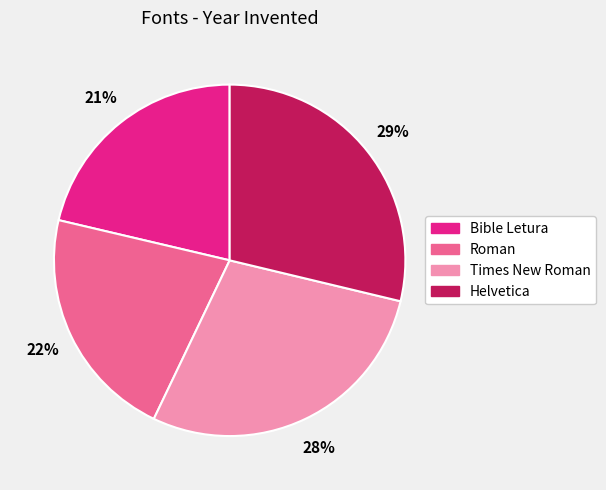

To the nearest percent, what percentage of the pie is Times New Roman?

28%